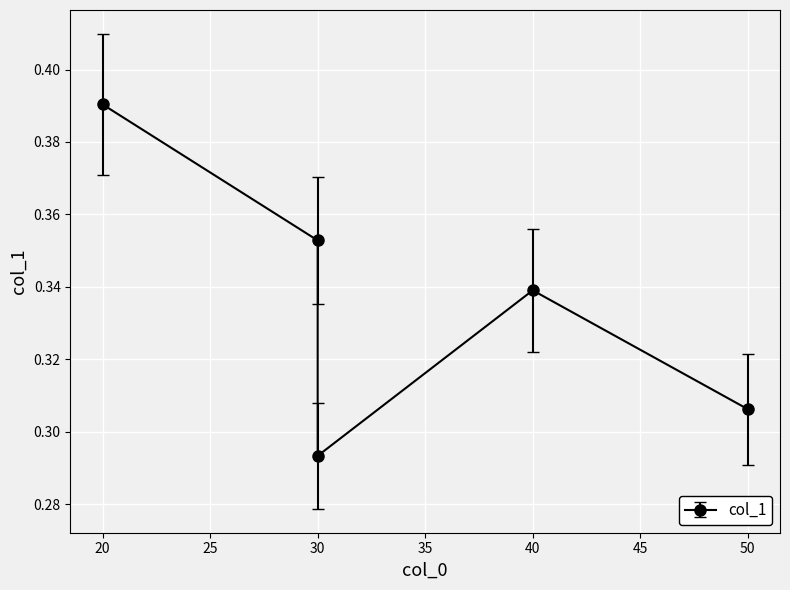

How many points are higher than both their immediate neighbors (excluding endpoints)?

1